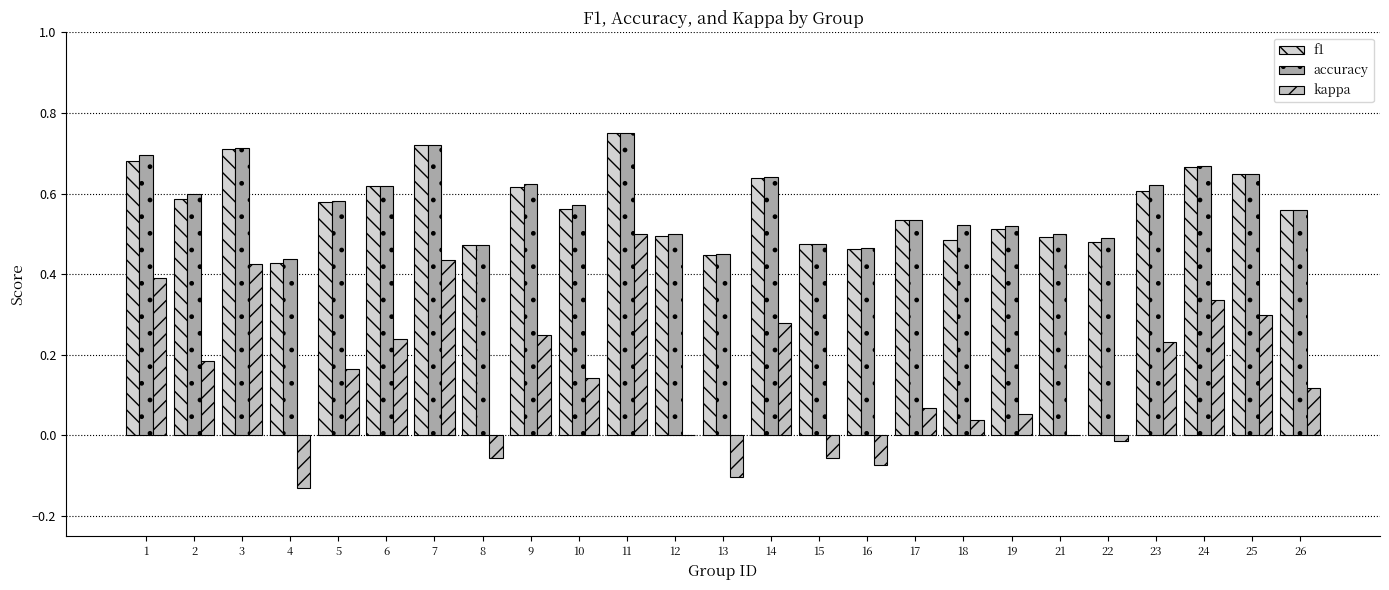

What are all the series names shown in the legend?

f1, accuracy, kappa